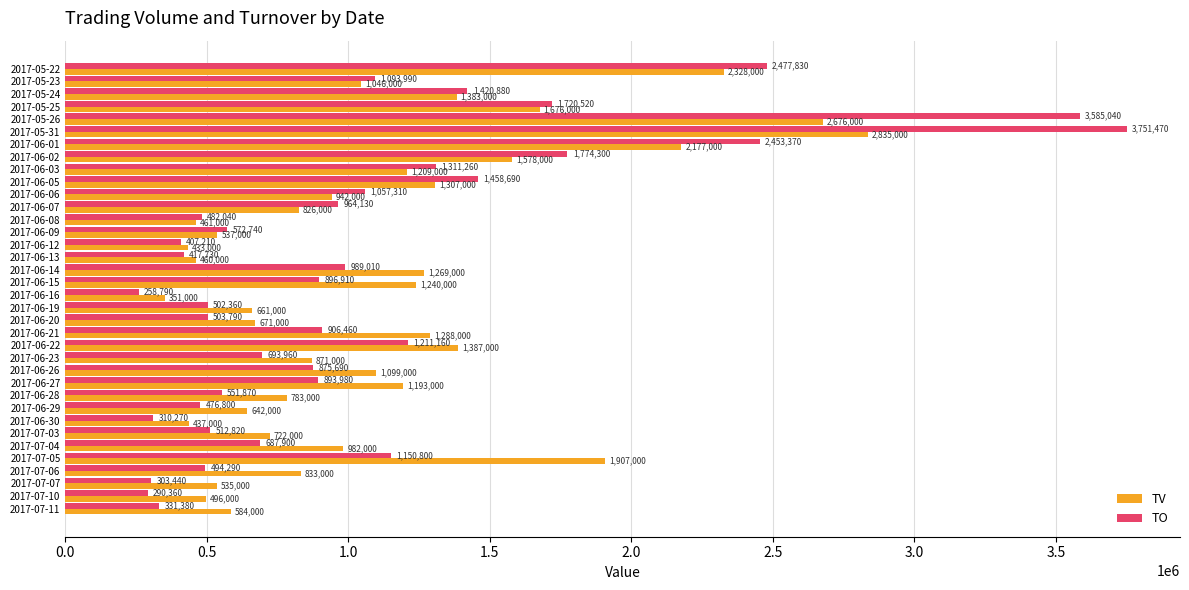

True or false: TV has a value of 1240000 at 2017-06-15.

True